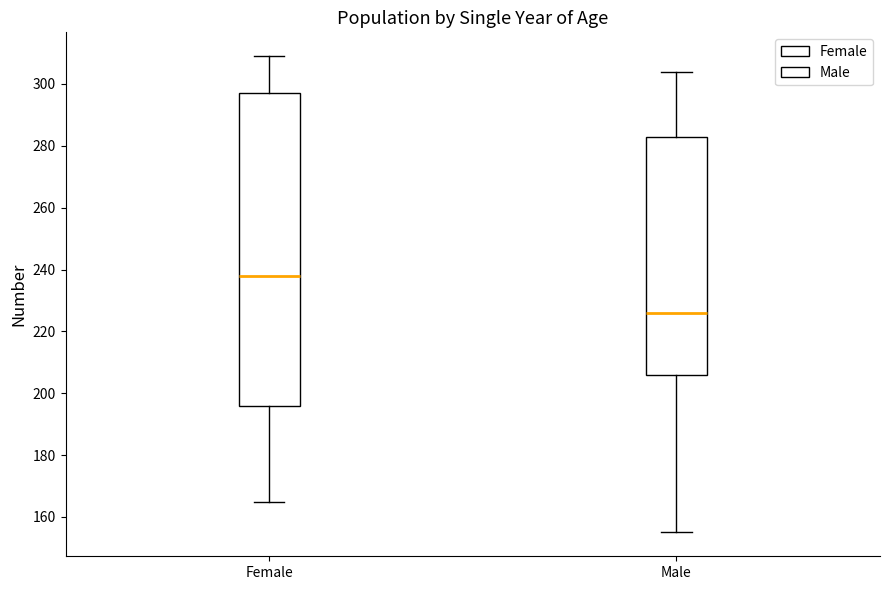

Which box has the highest median line?

Female